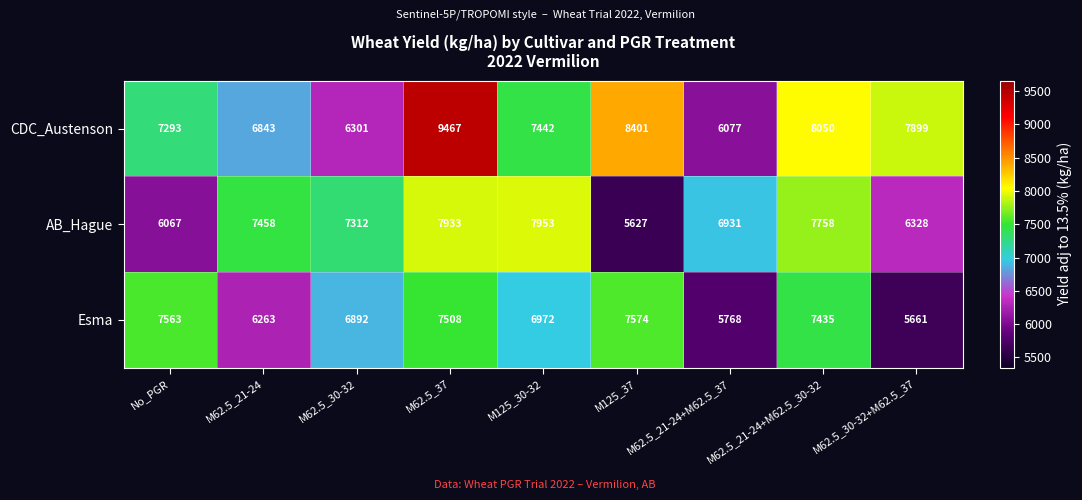

What is the average value of the Esma series?

6848